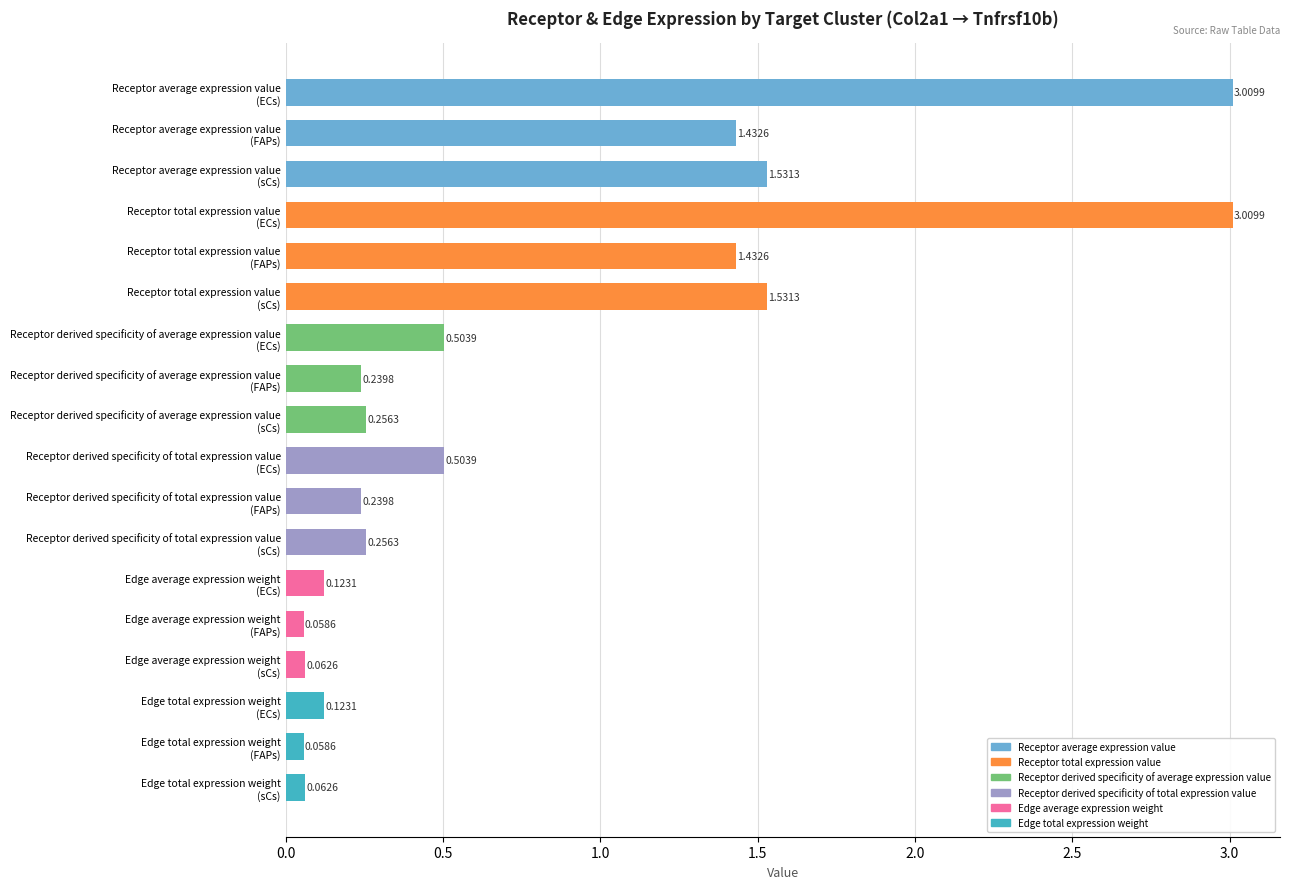

What is the sum of all values?

14.4